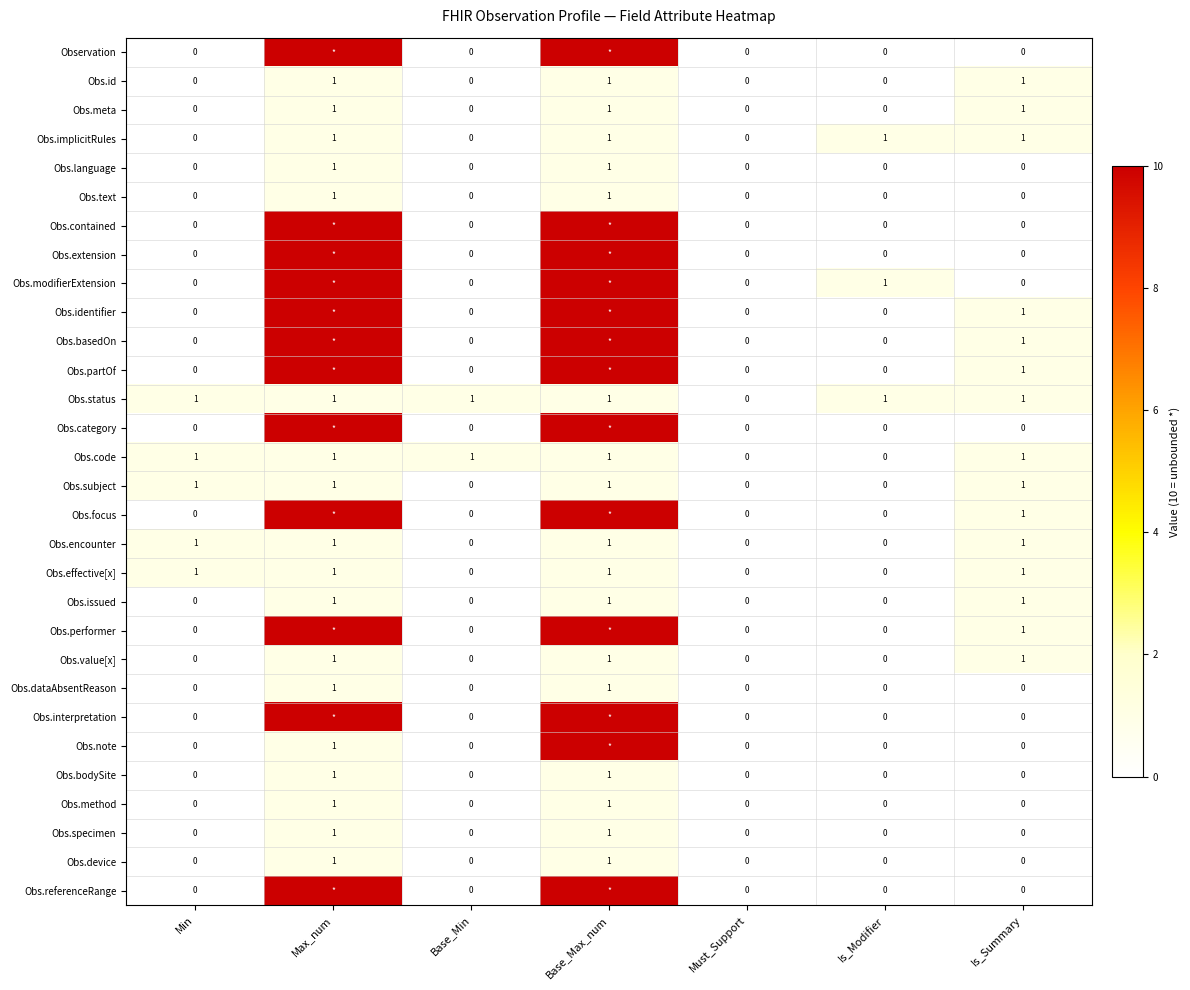

How many Obs.bodySite values are between 0 and 1?

7